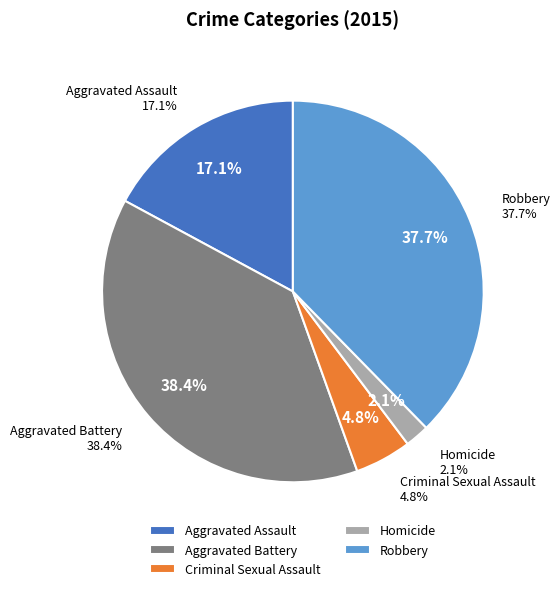

Approximately how many times larger is the value at Aggravated Assault compared to Homicide?

8.3